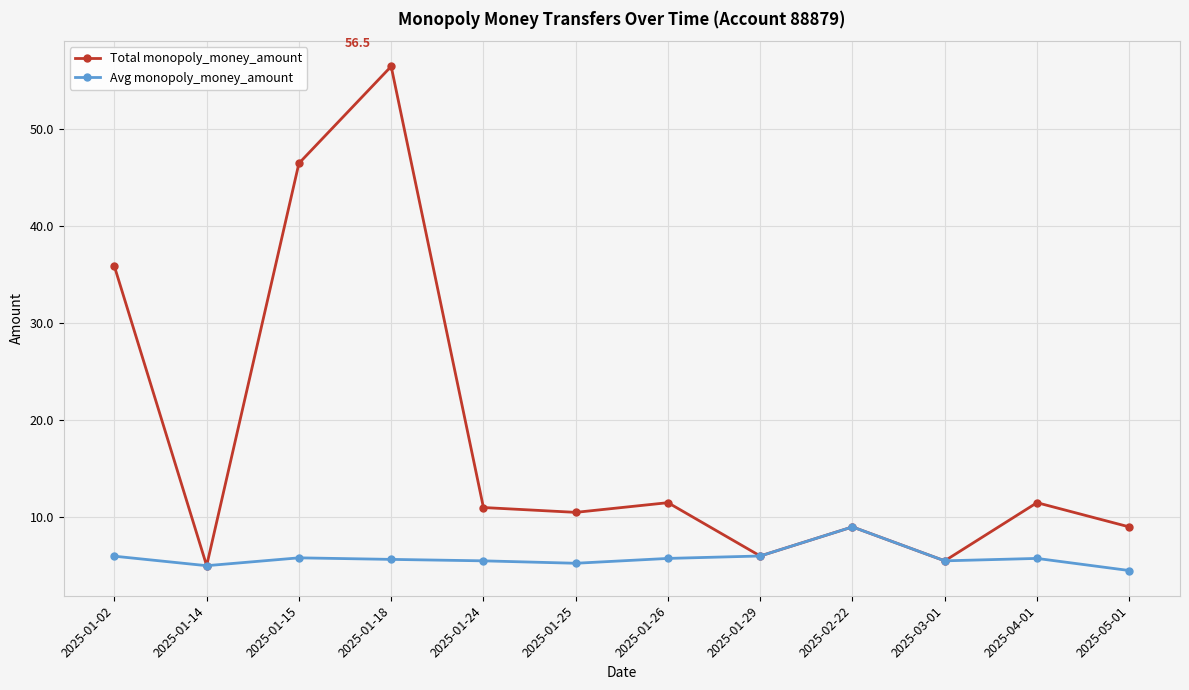

What is the smallest value displayed?

4.5